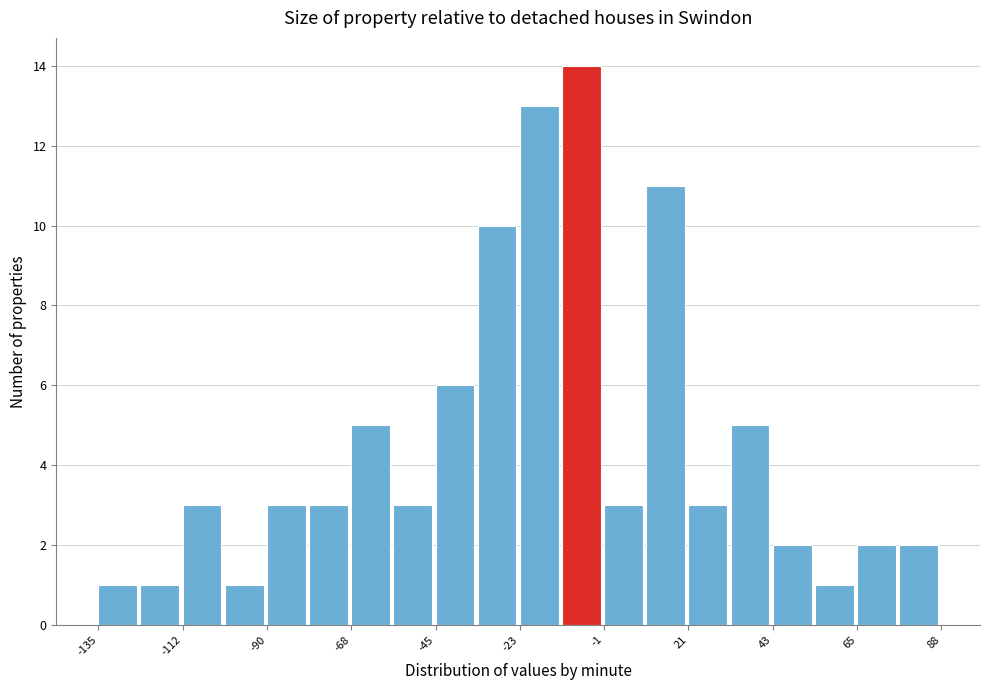

Read against the x-axis, roughly where is the centre of the tallest bar?

-5